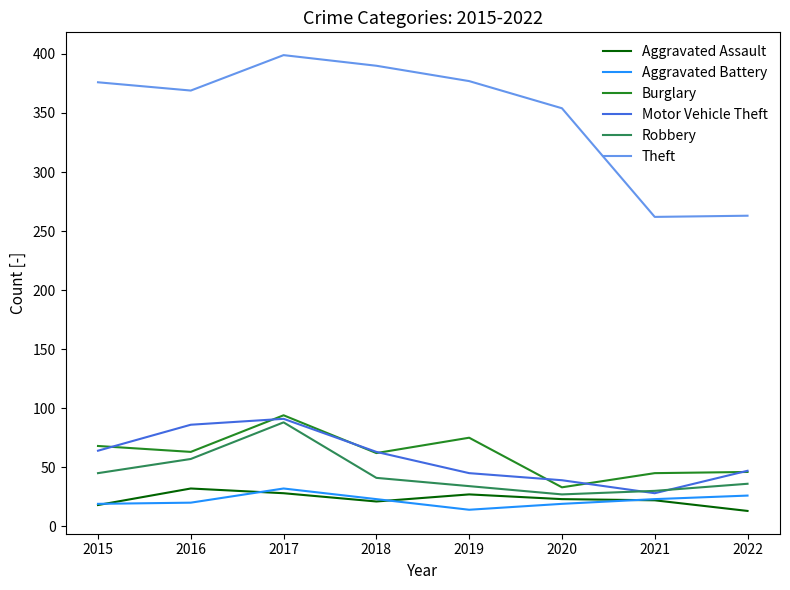

What are all the series names shown in the legend?

Aggravated Assault, Aggravated Battery, Burglary, Motor Vehicle Theft, Robbery, Theft